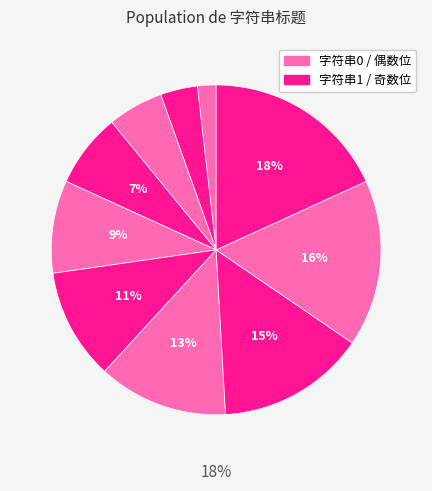

How many slices are in this pie chart?

10